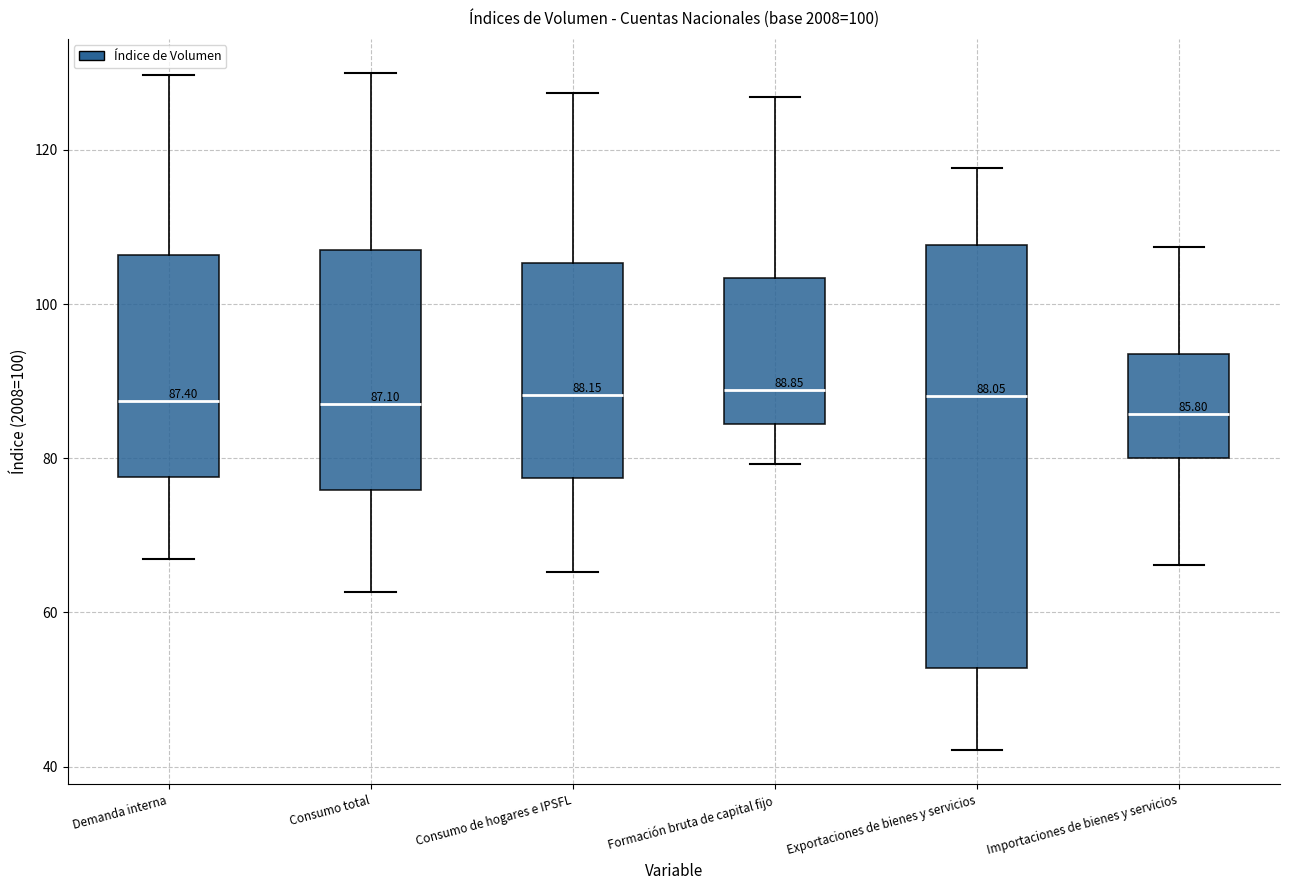

Which box is the tallest, from its lower edge to its upper edge?

Exportaciones de bienes y servicios